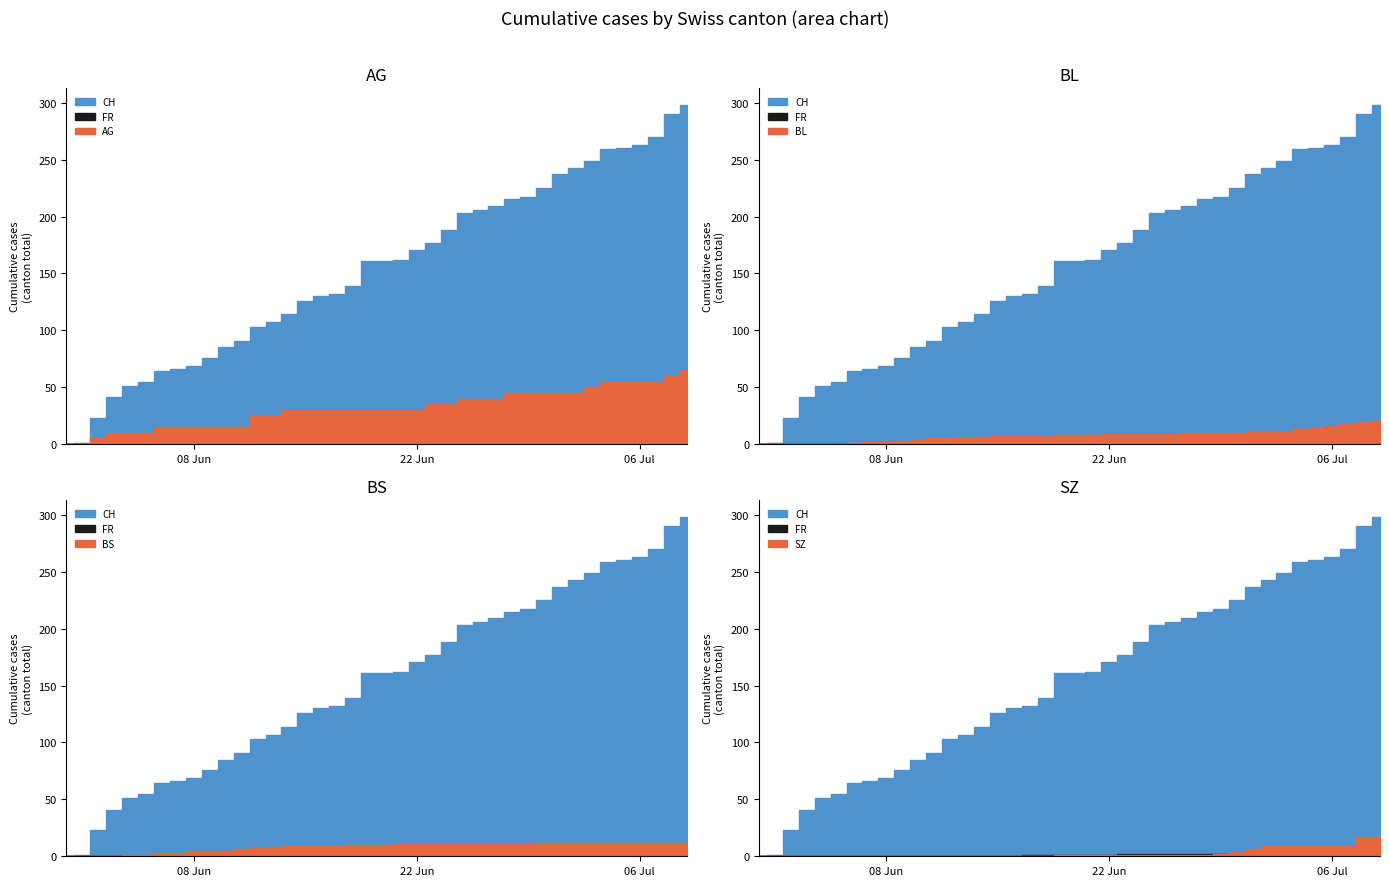

True or false: BL and AG cross at least once.

False